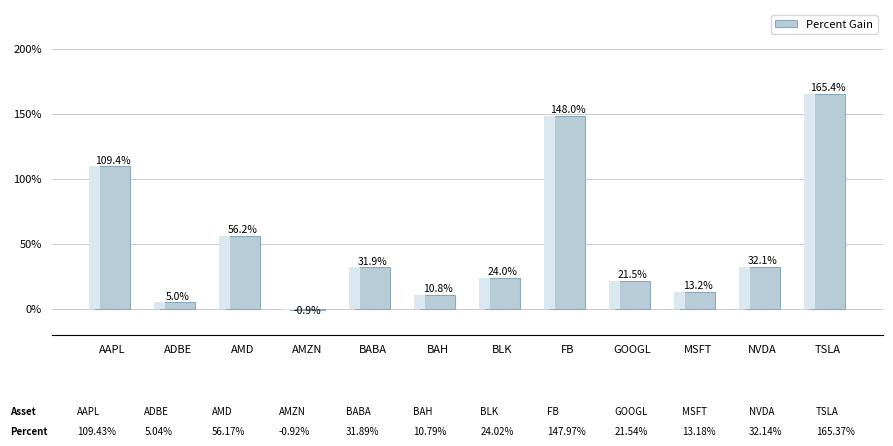

Reading right to left, list all the values displayed in this chart.

TSLA=165.4	NVDA=32.1	MSFT=13.2	GOOGL=21.5	FB=148.0	BLK=24.0	BAH=10.8	BABA=31.9	AMZN=-0.9	AMD=56.2	ADBE=5.0	AAPL=109.4